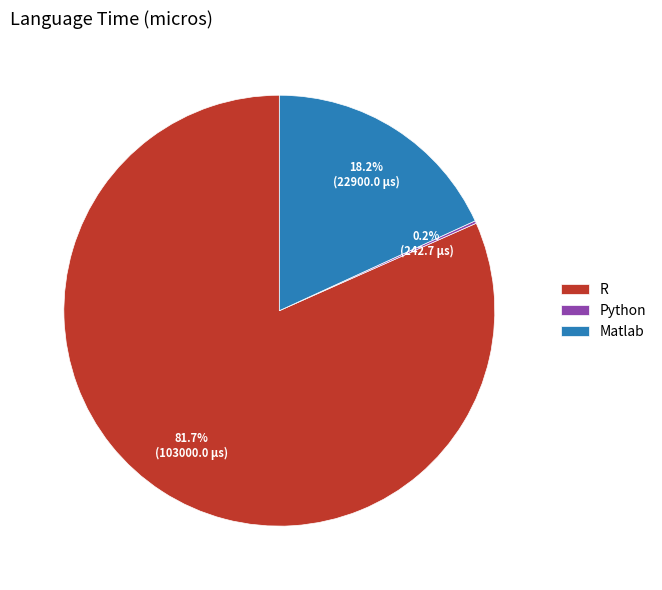

Which slice is the largest?

R